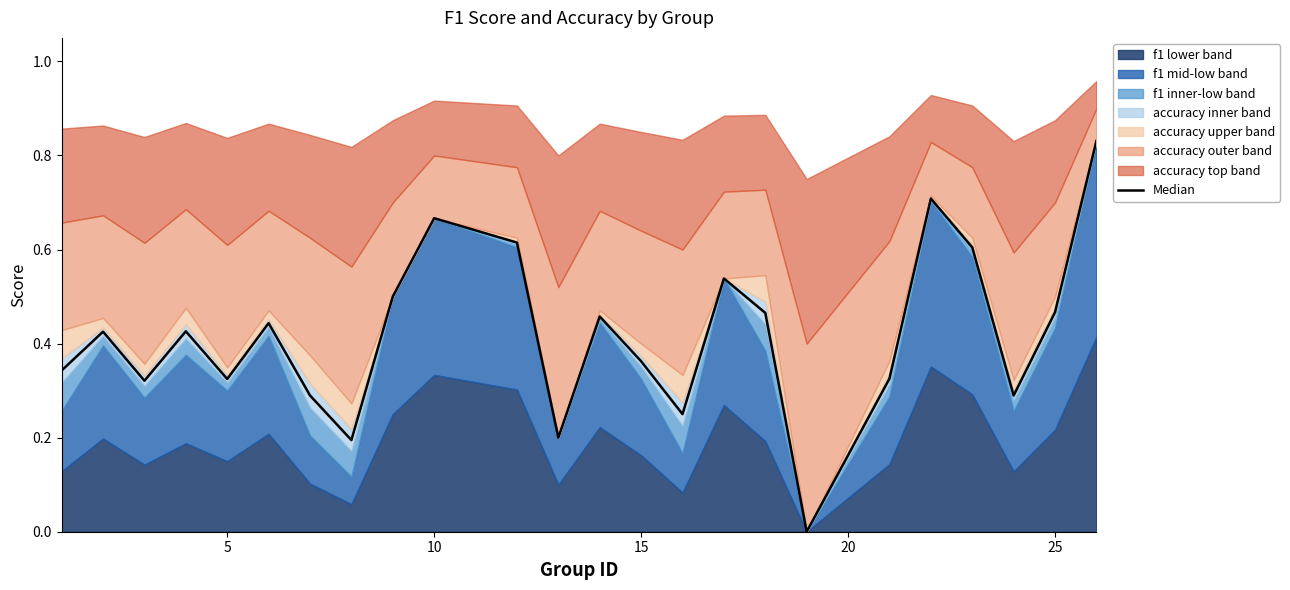

True or false: the data has more than 2 interior local peaks.

True